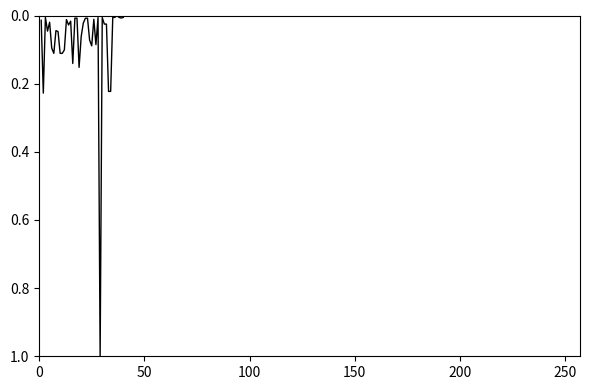

What is the difference between the maximum and minimum values?

1.0